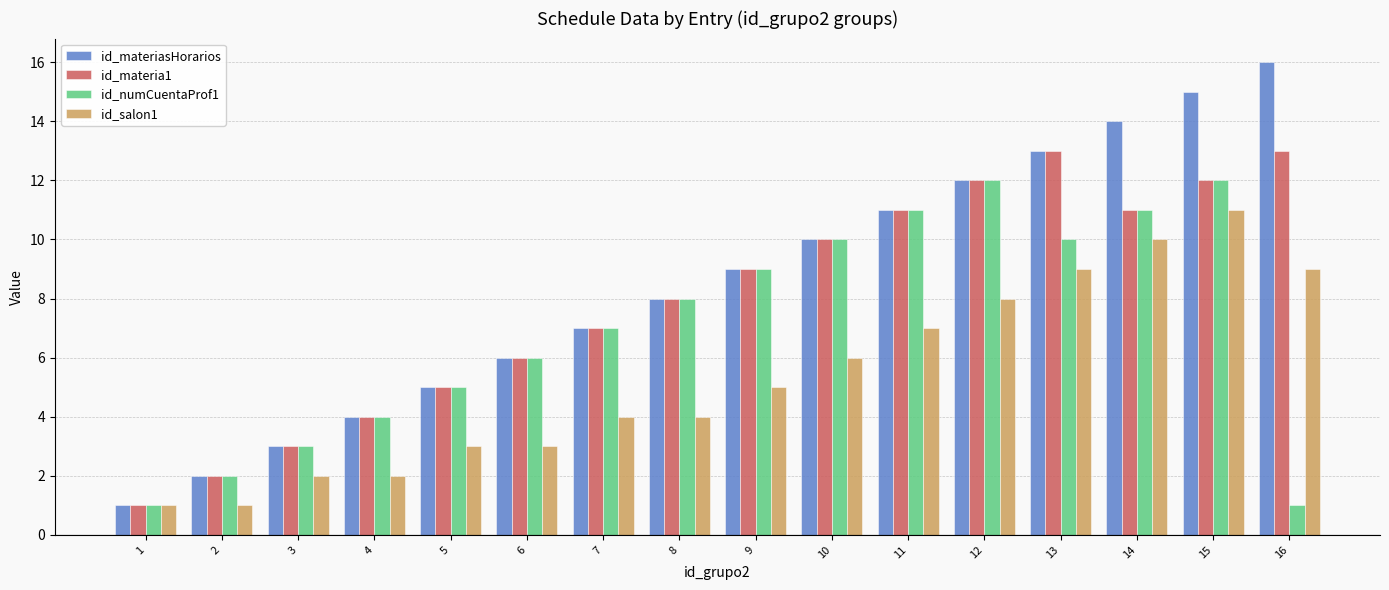

List the series in order of their overall mean, highest first.

id_materiasHorarios, id_materia1, id_numCuentaProf1, id_salon1